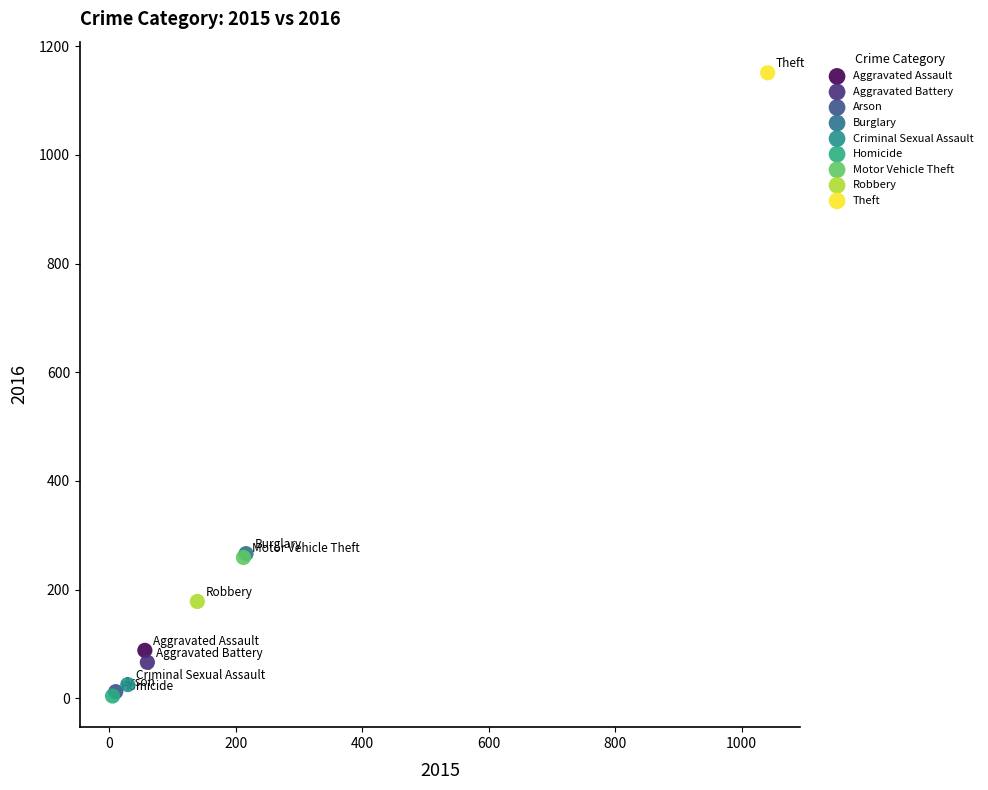

What are all the series names shown in the legend?

Aggravated Assault, Aggravated Battery, Arson, Burglary, Criminal Sexual Assault, Homicide, Motor Vehicle Theft, Robbery, Theft